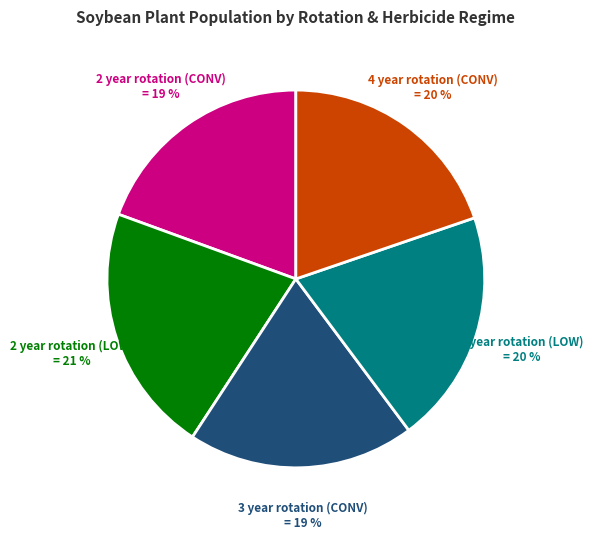

To the nearest percent, what is the combined percentage of 4 year rotation (CONV) and 2 year rotation (LOW)?

41%